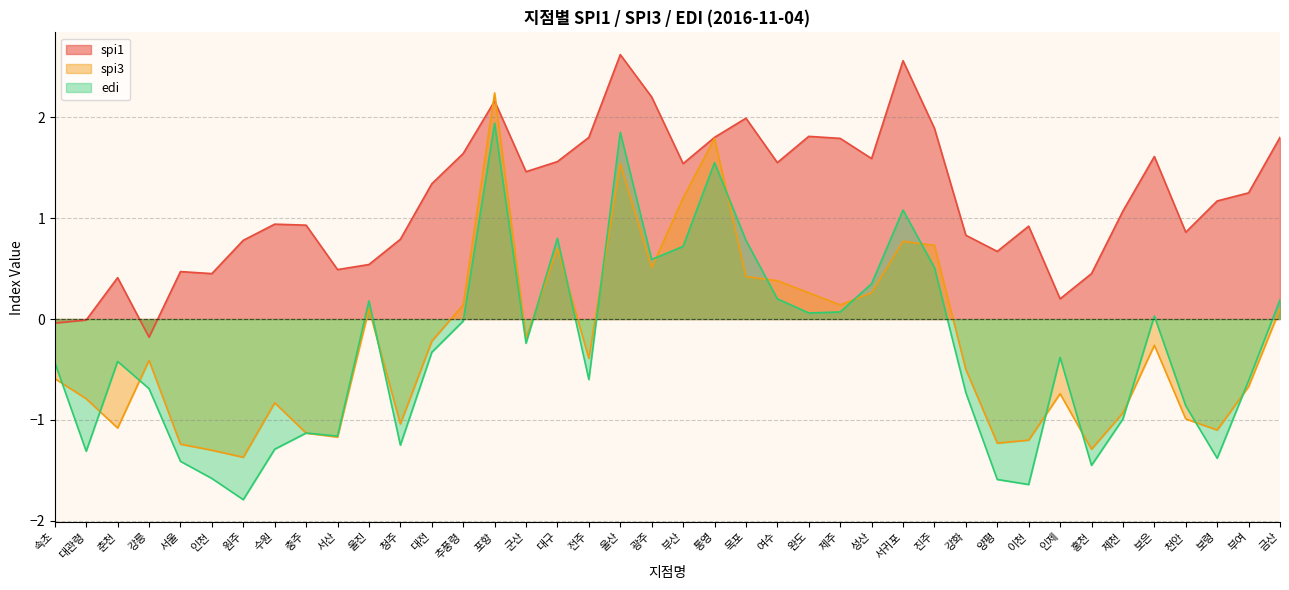

What is the label of the 23rd point from the left?

목포